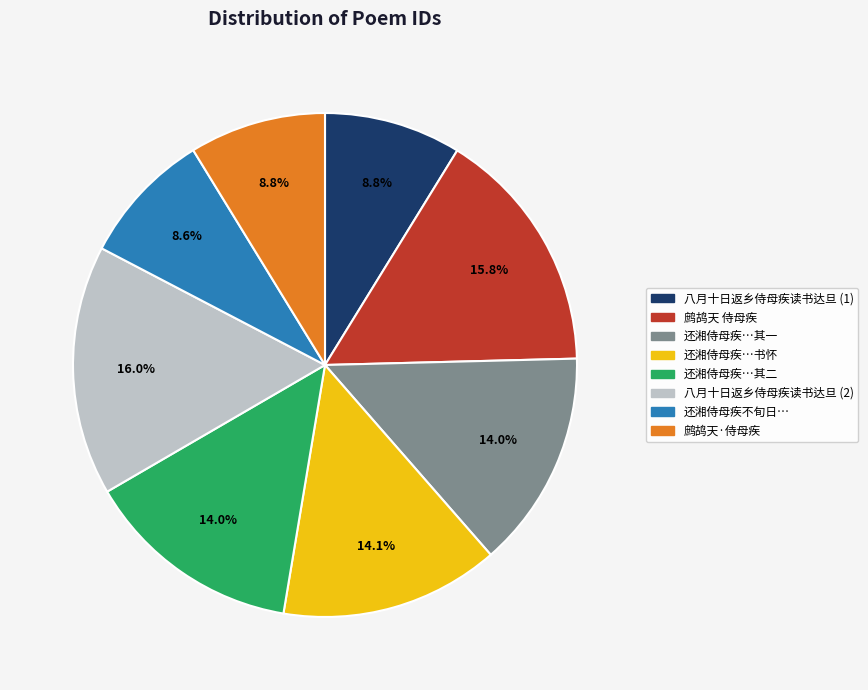

Is there a majority slice in this chart?

No